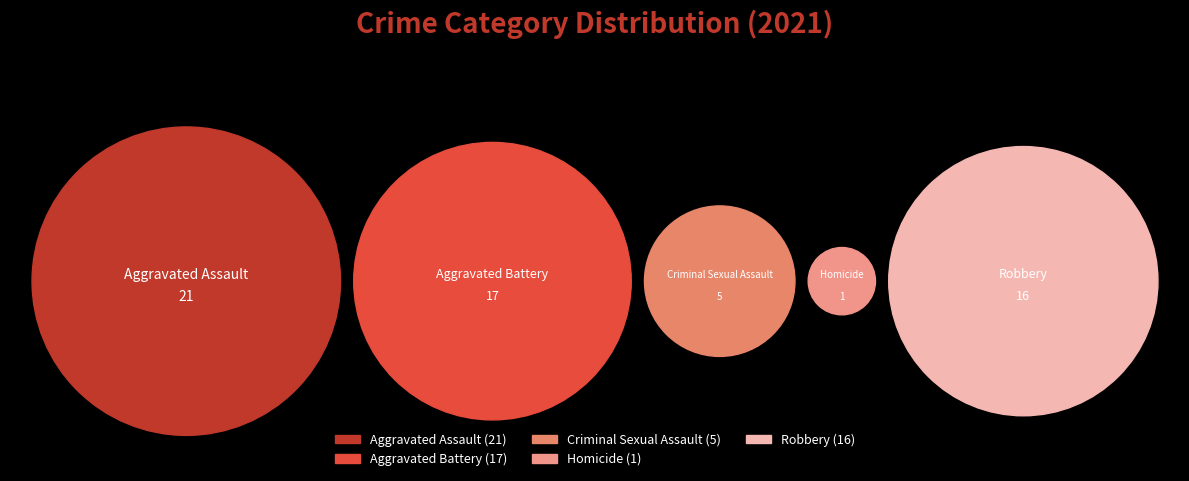

Is it true that Aggravated Assault is 49% of the pie?

False